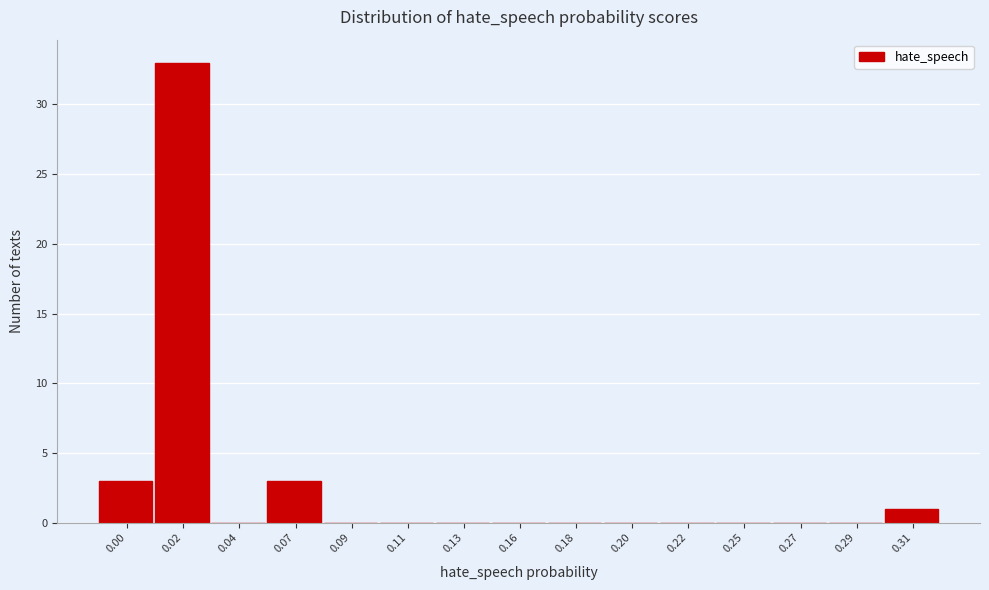

Reading left to right, what are all the values shown in this chart?

0.00=3	0.02=33	0.04=0	0.07=3	0.09=0	0.11=0	0.13=0	0.16=0	0.18=0	0.20=0	0.22=0	0.25=0	0.27=0	0.29=0	0.31=1